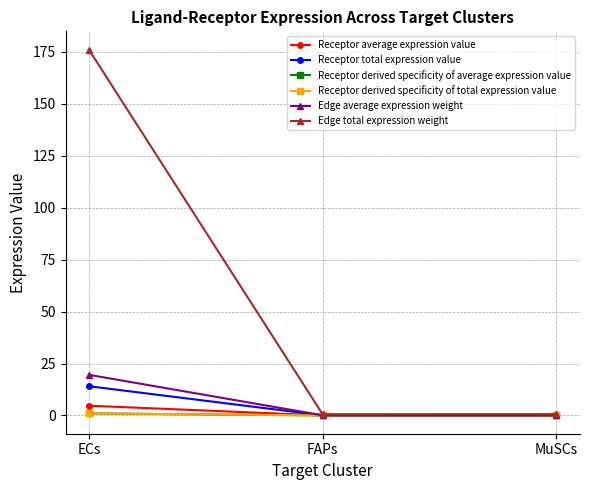

List the labels in order of Receptor average expression value value, largest first.

ECs, MuSCs, FAPs